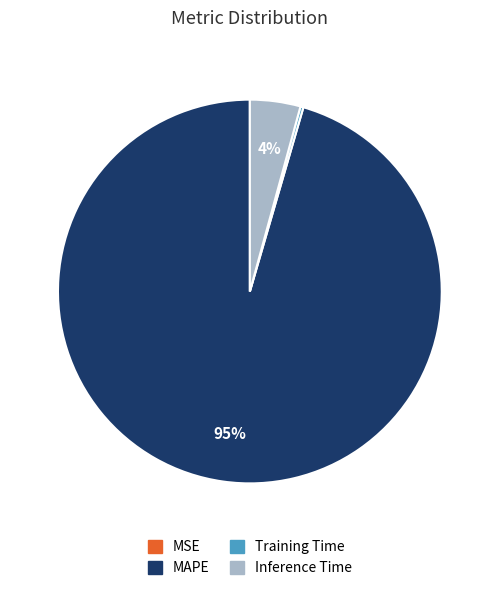

To the nearest percent, what is the average slice percentage?

25%